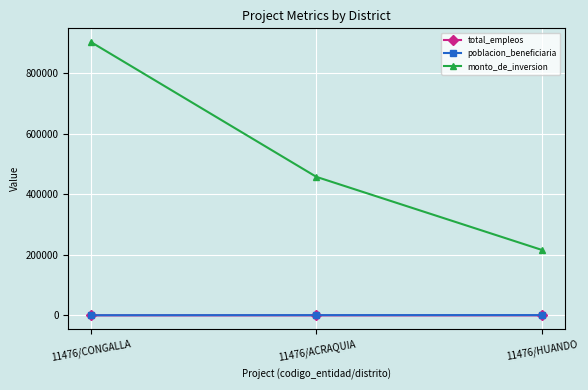

What is the lowest value of the total_empleos series?

8.0